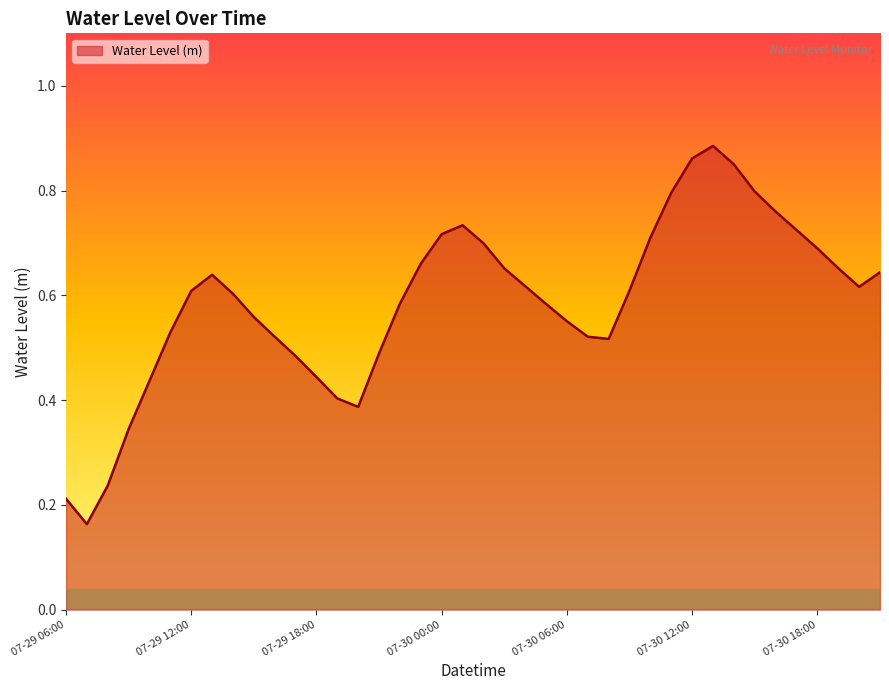

How many lines are shown in the chart?

1